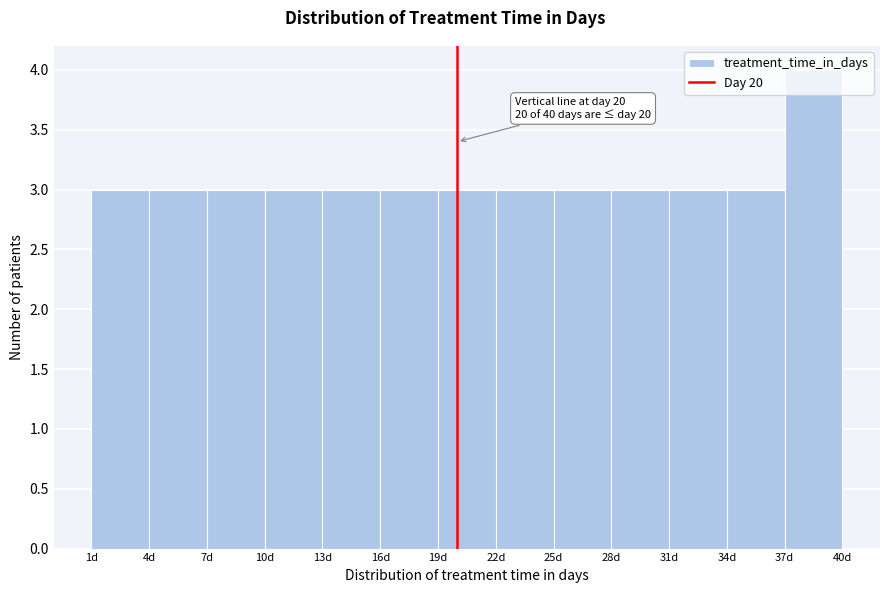

Which range on the x-axis has the tallest bar?

37 to 40